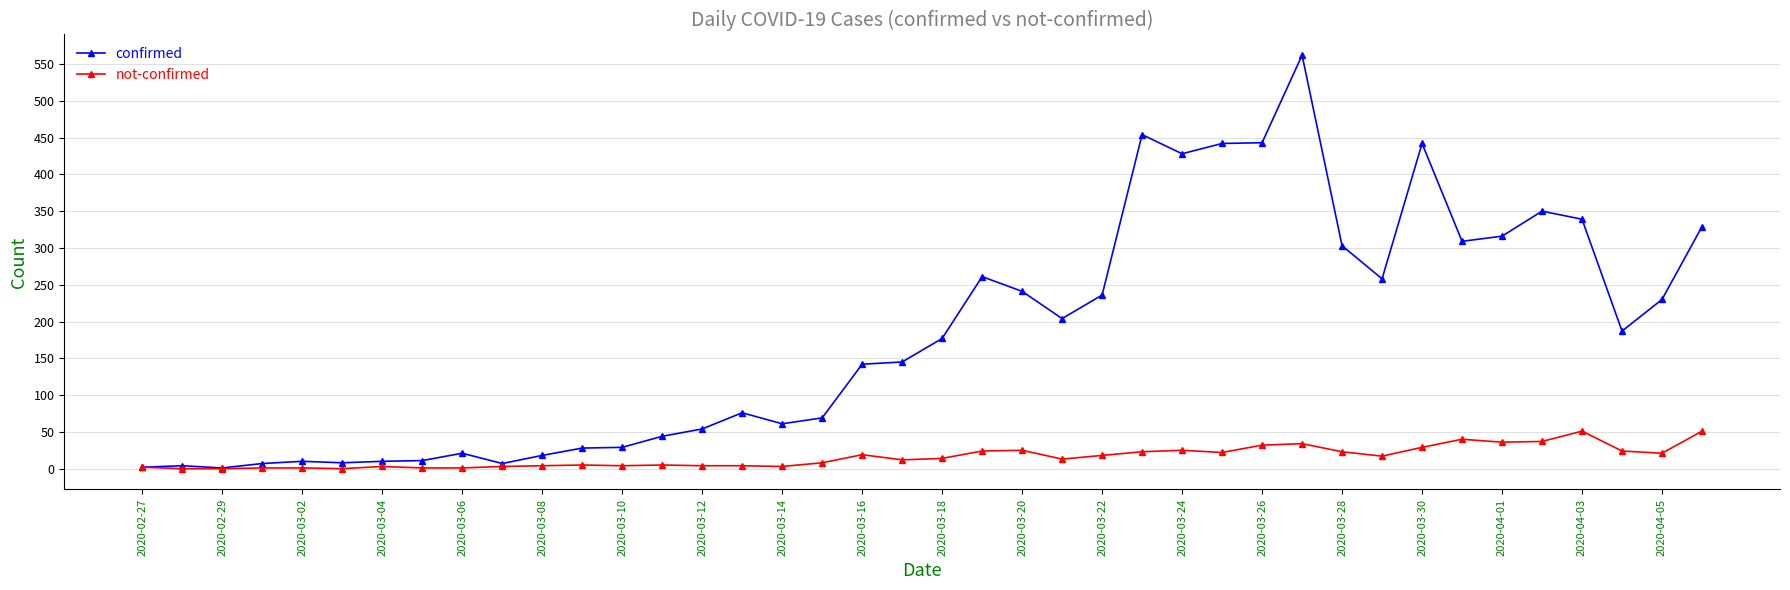

What is the maximum value shown in the chart?

562